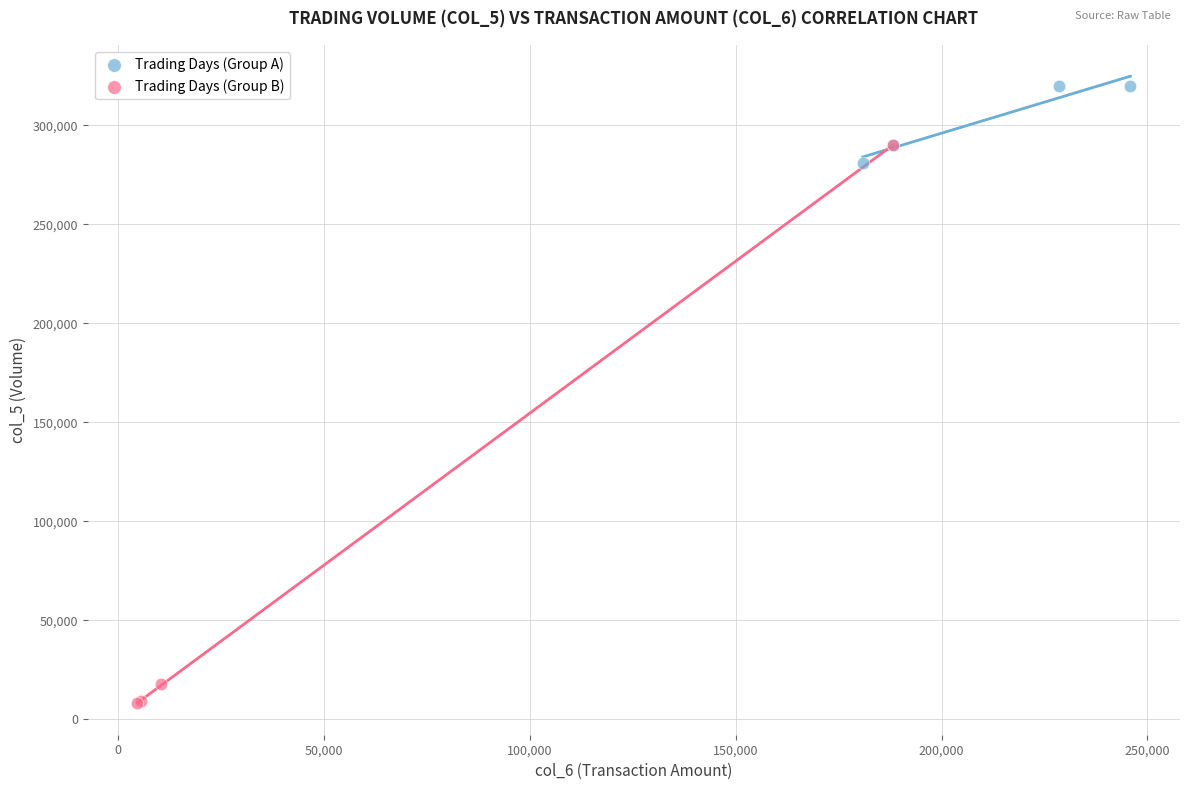

Which series reaches the maximum Y coordinate?

Trading Days (Group A)